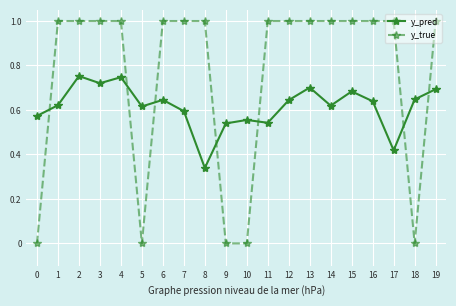

What is the sum of all y_true values?

15.0